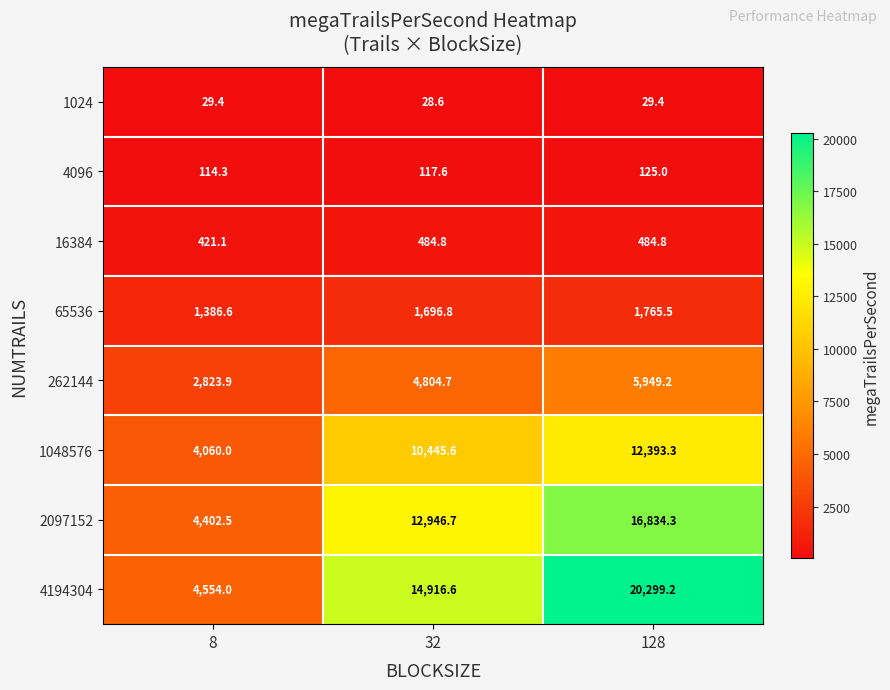

What is the approximate value of 4096 at 128?

125.0